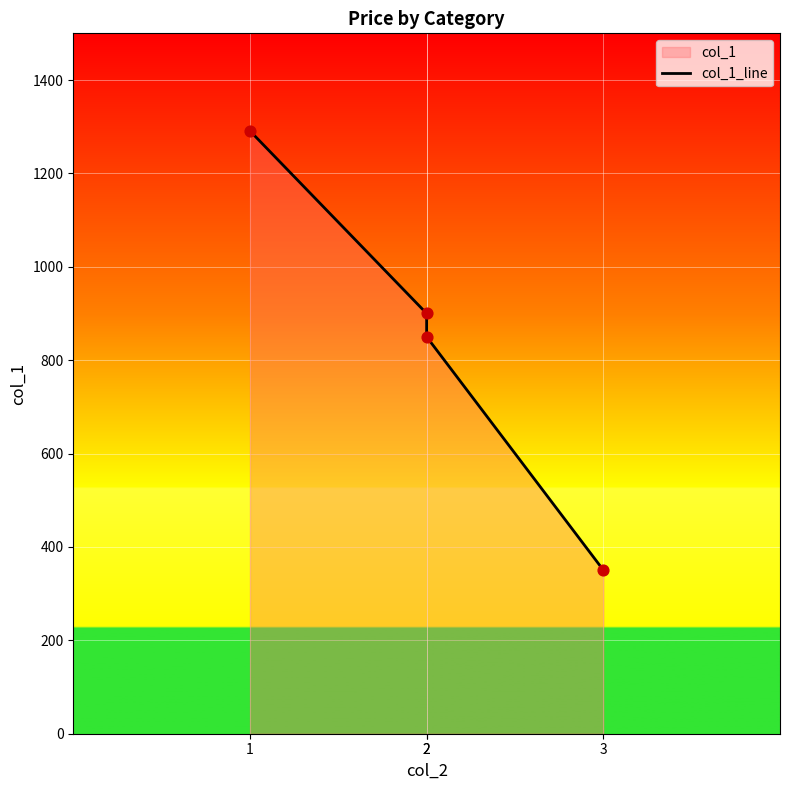

What is the change in value from 1 to 3?

-940.5